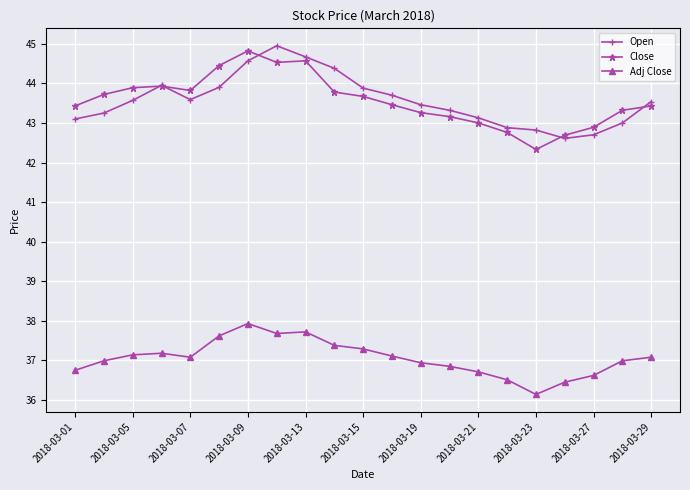

True or false: Open and Adj Close intersect in this chart.

False